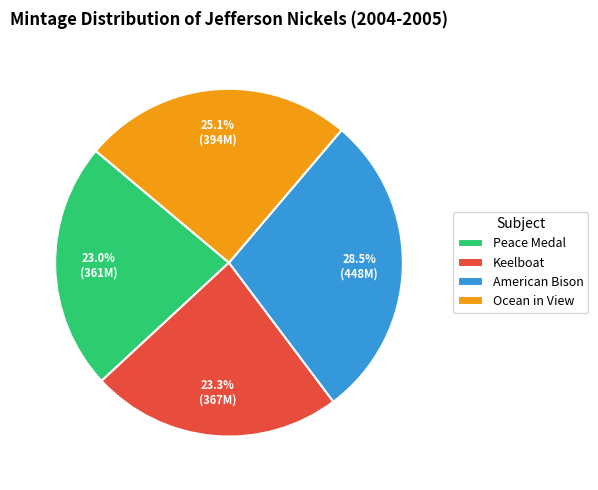

Is it true that Peace Medal is 23% of the pie?

True